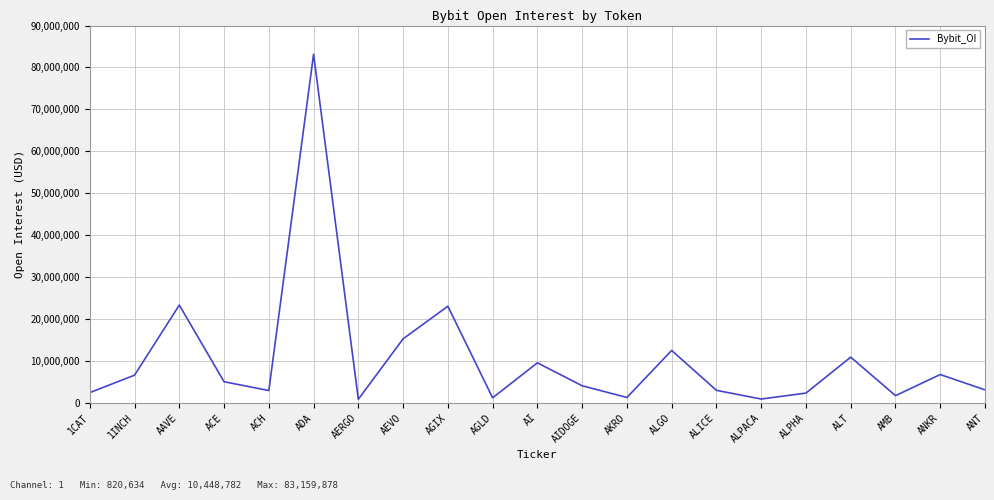

How many lines are shown in the chart?

1